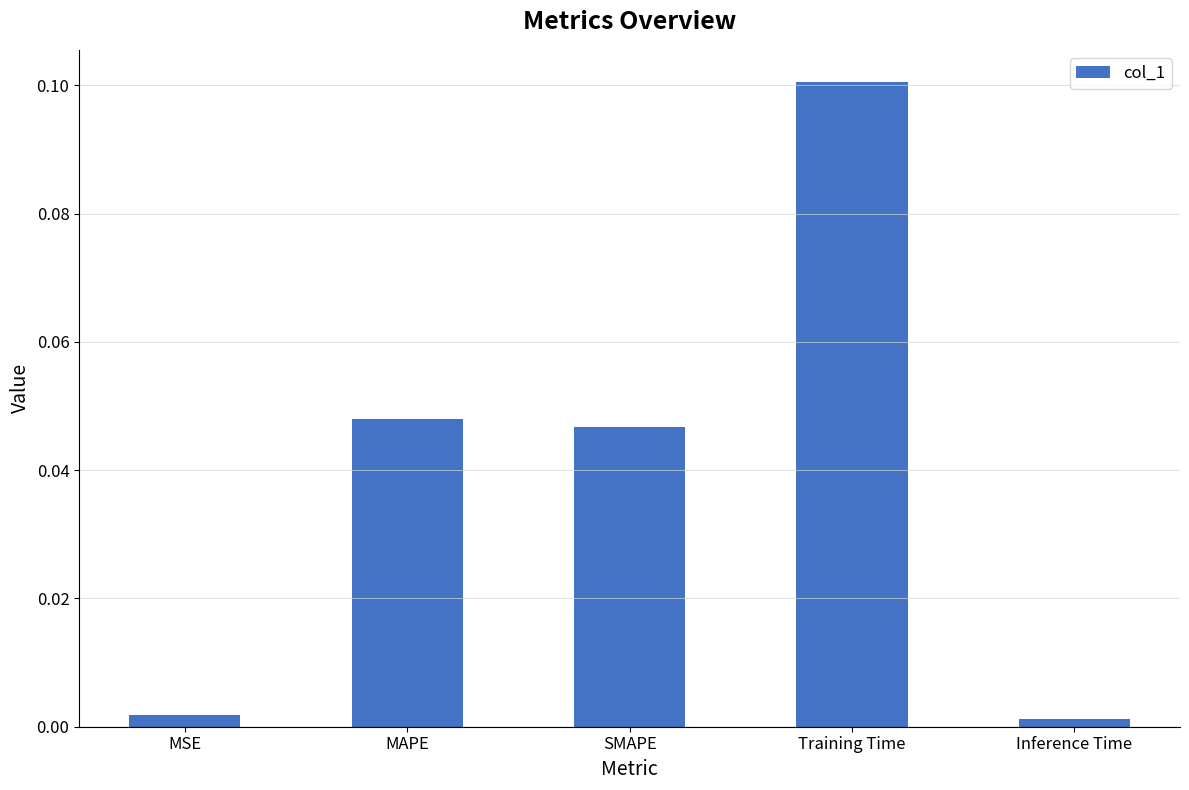

The value at Training Time is 0.2. True or false?

False